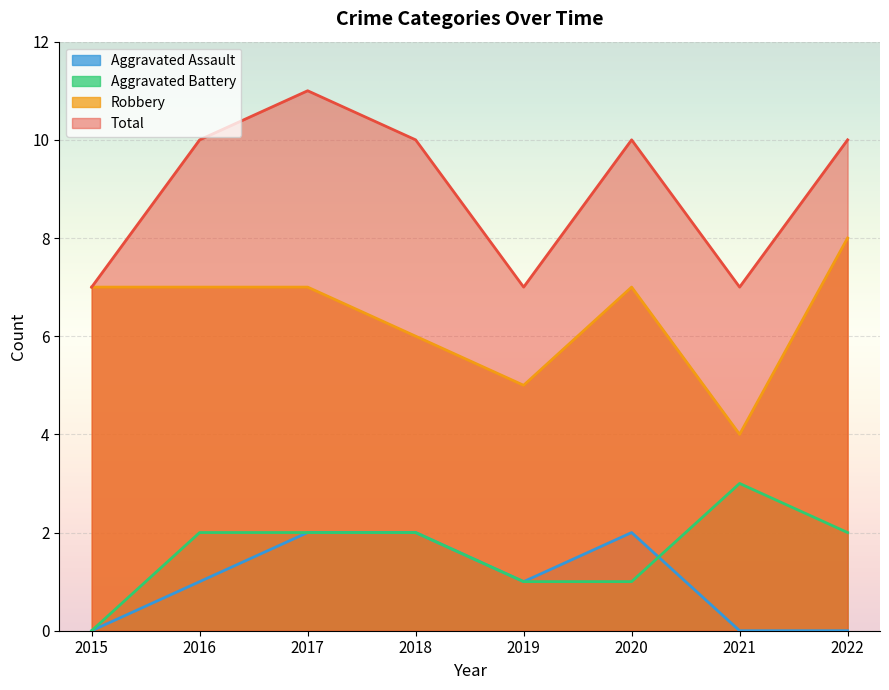

What is the maximum value for Aggravated Battery?

3